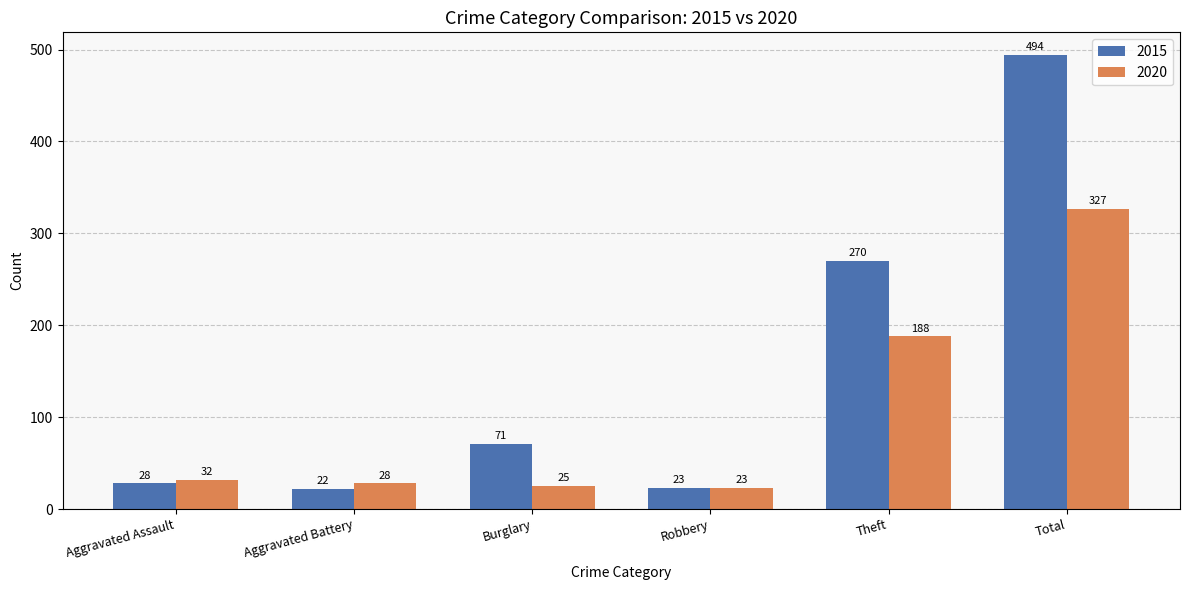

What is the difference between the maximum and minimum values in the 2020 series?

304